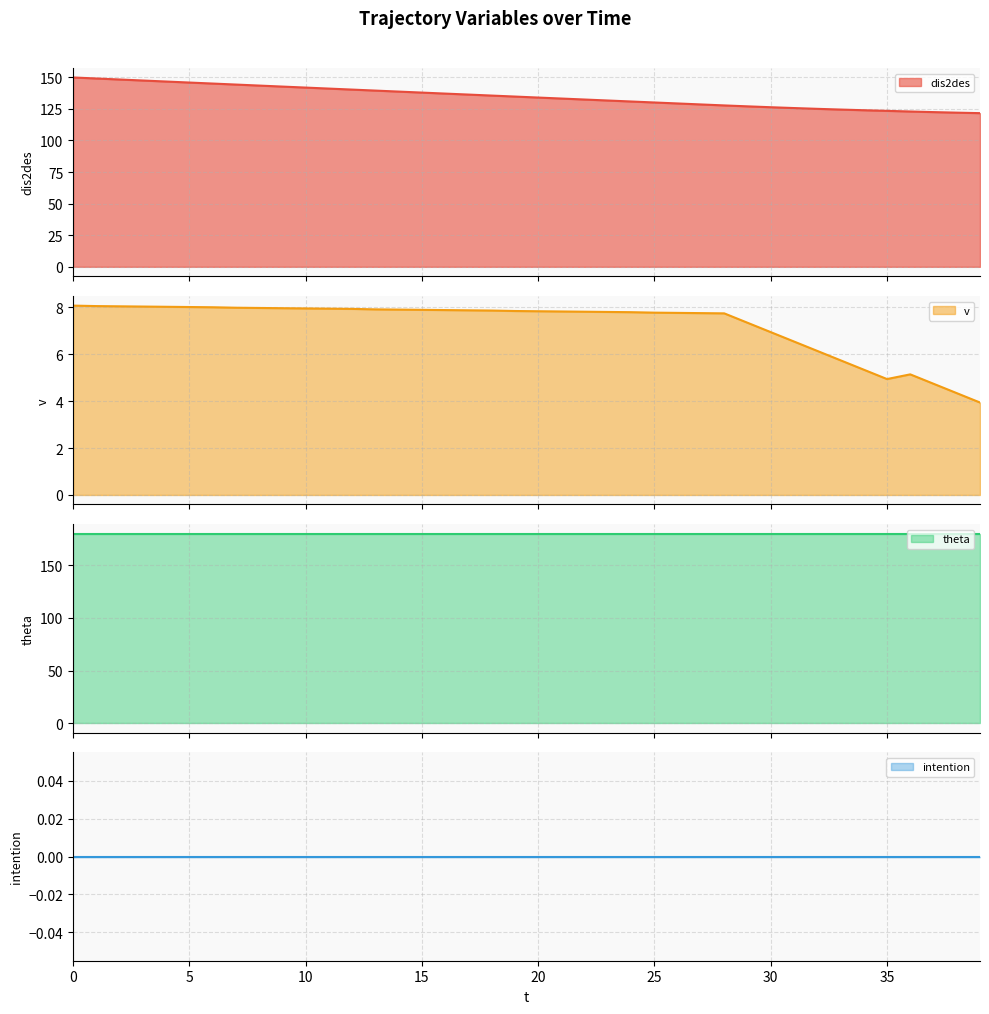

What is the highest value of the v series?

8.1